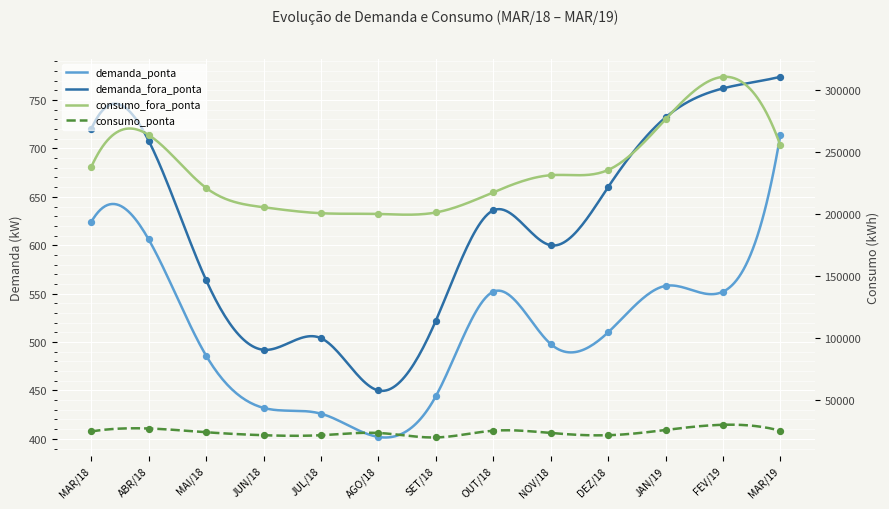

Which series has the largest total across all categories?

consumo_fora_ponta